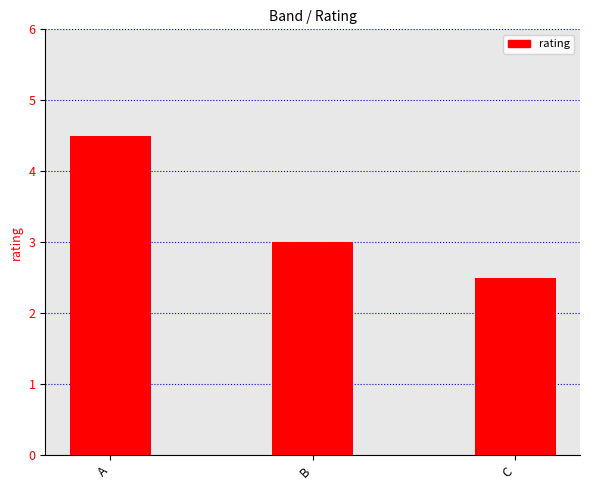

What is the value of the 2nd bar from the left?

3.0